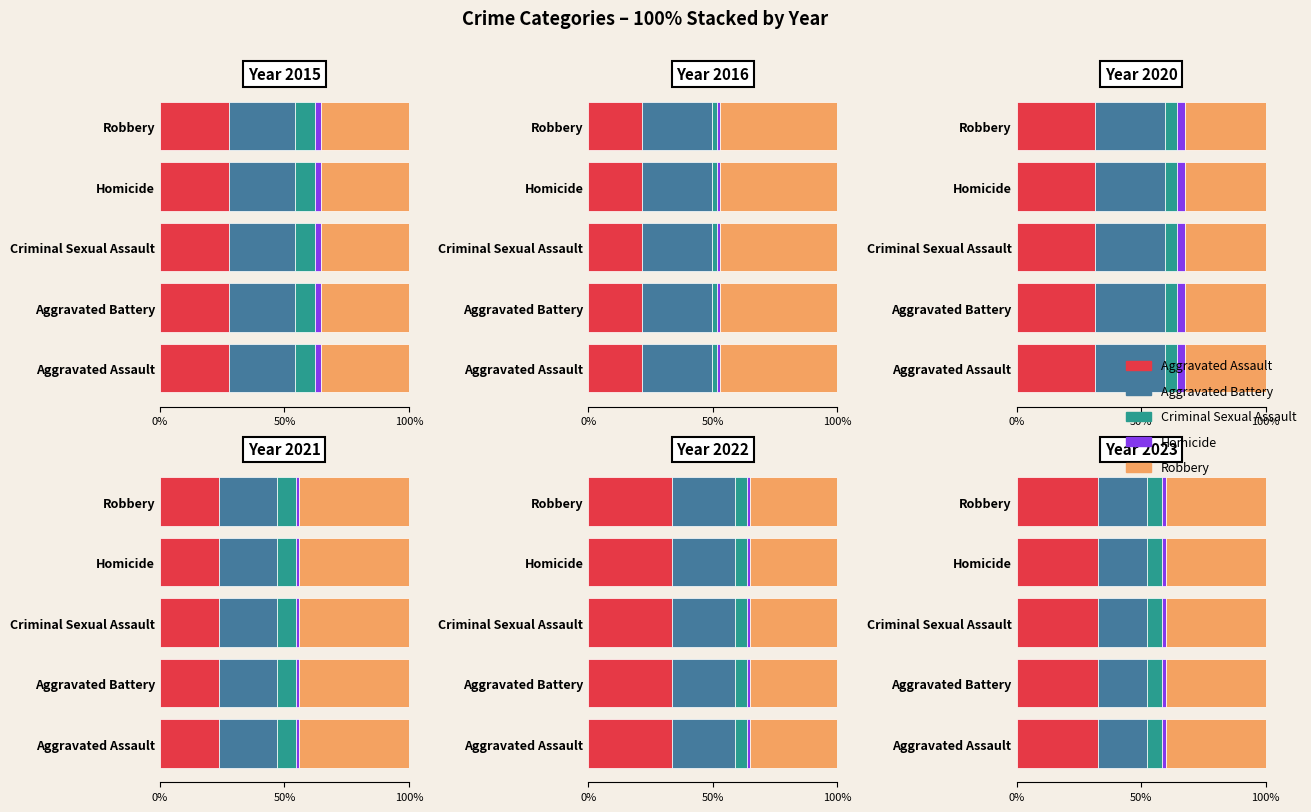

What is the difference between the second highest and second lowest values in the 2015 series?

23